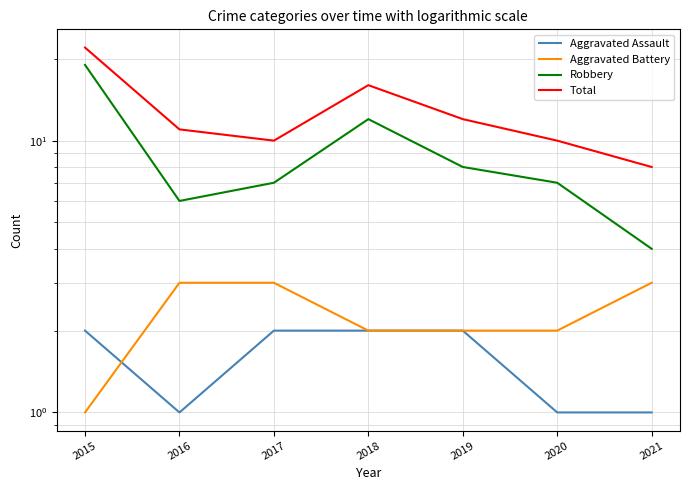

Reading left to right, list all the values displayed in this chart.

Aggravated Assault: 2	1	2	2	2	1	1
Aggravated Battery: 1	3	3	2	2	2	3
Robbery: 19	6	7	12	8	7	4
Total: 22	11	10	16	12	10	8